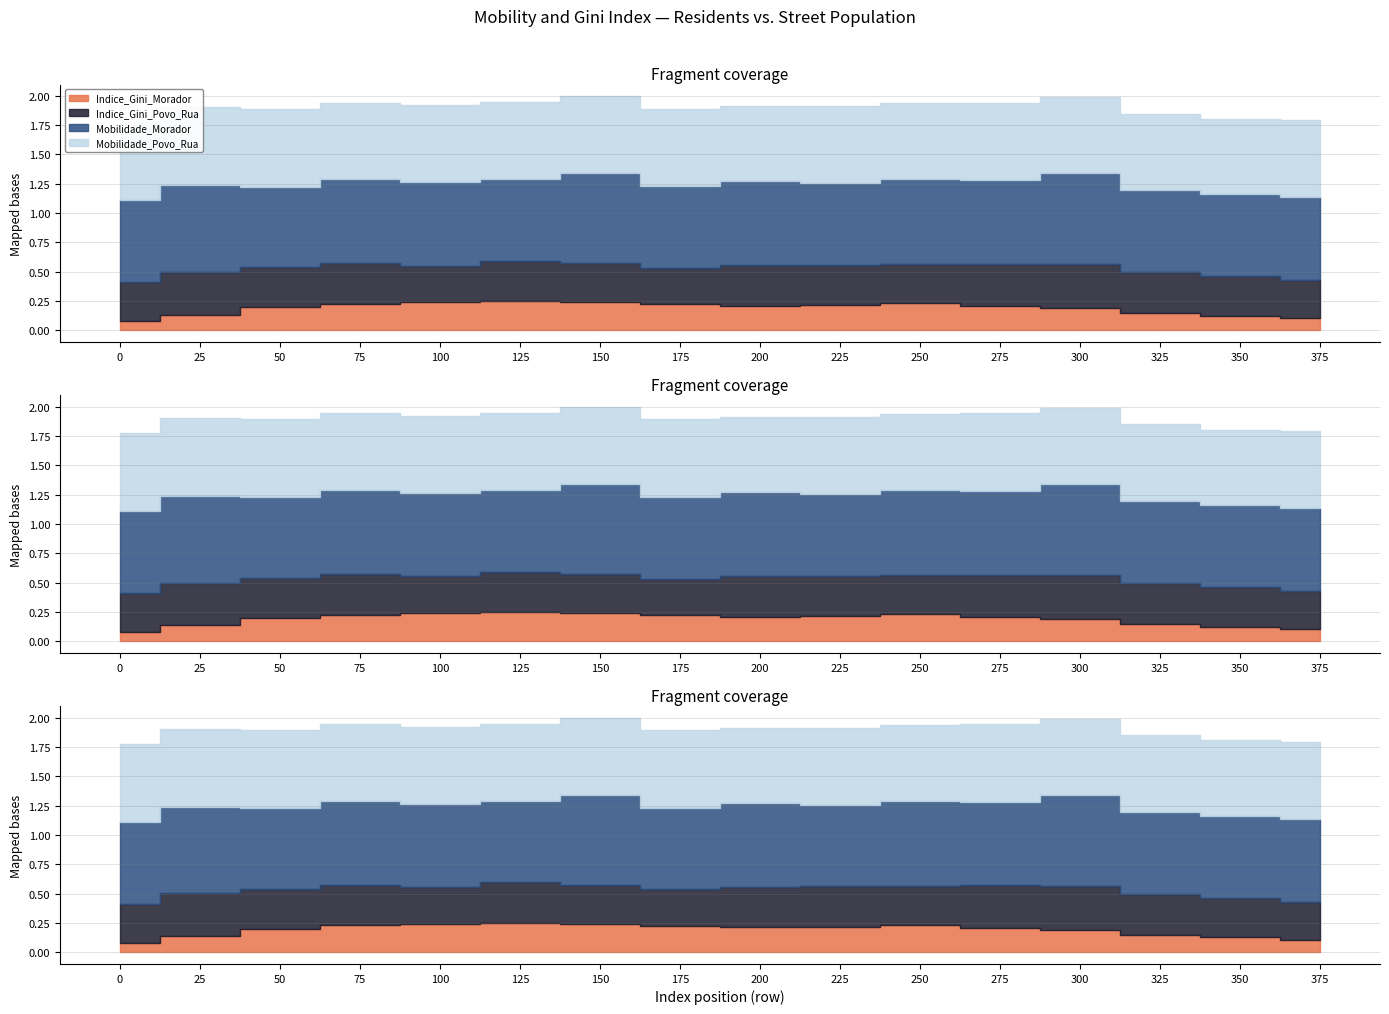

What is the difference between the maximum and minimum values in the Indice_Gini_Morador series?

0.2